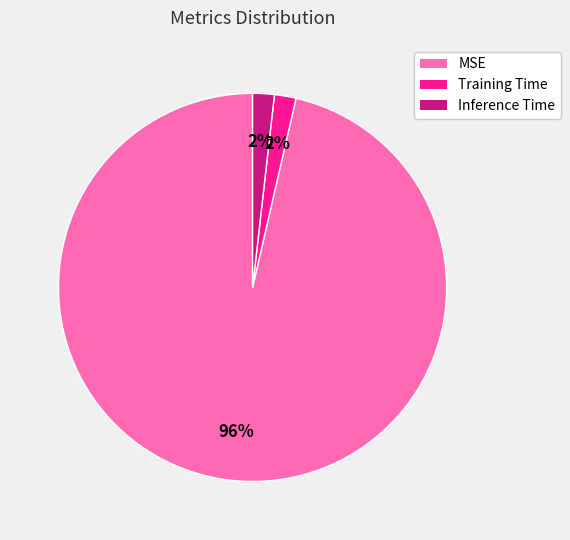

The Training Time slice represents 2% of the pie. True or false?

True